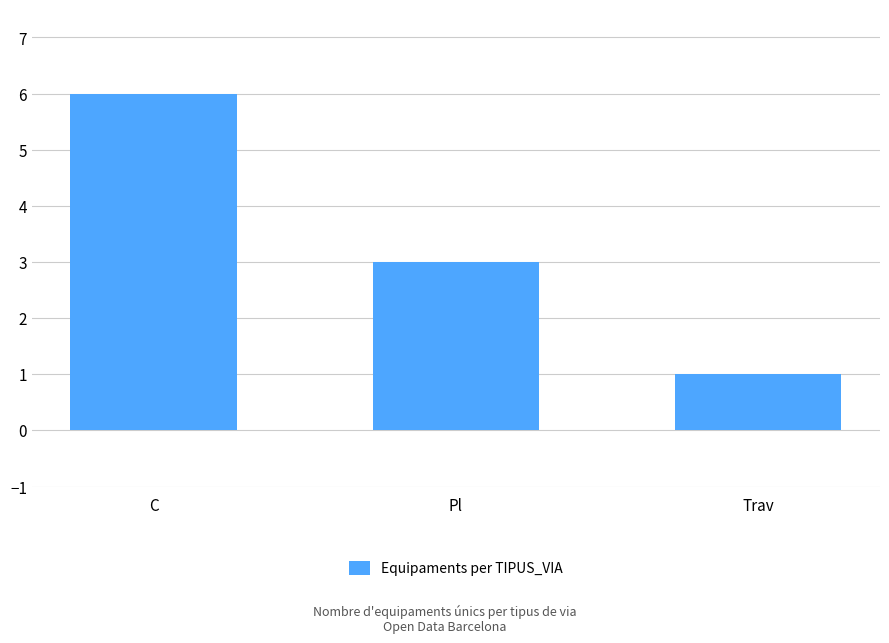

What is the difference between the second highest and minimum values?

2